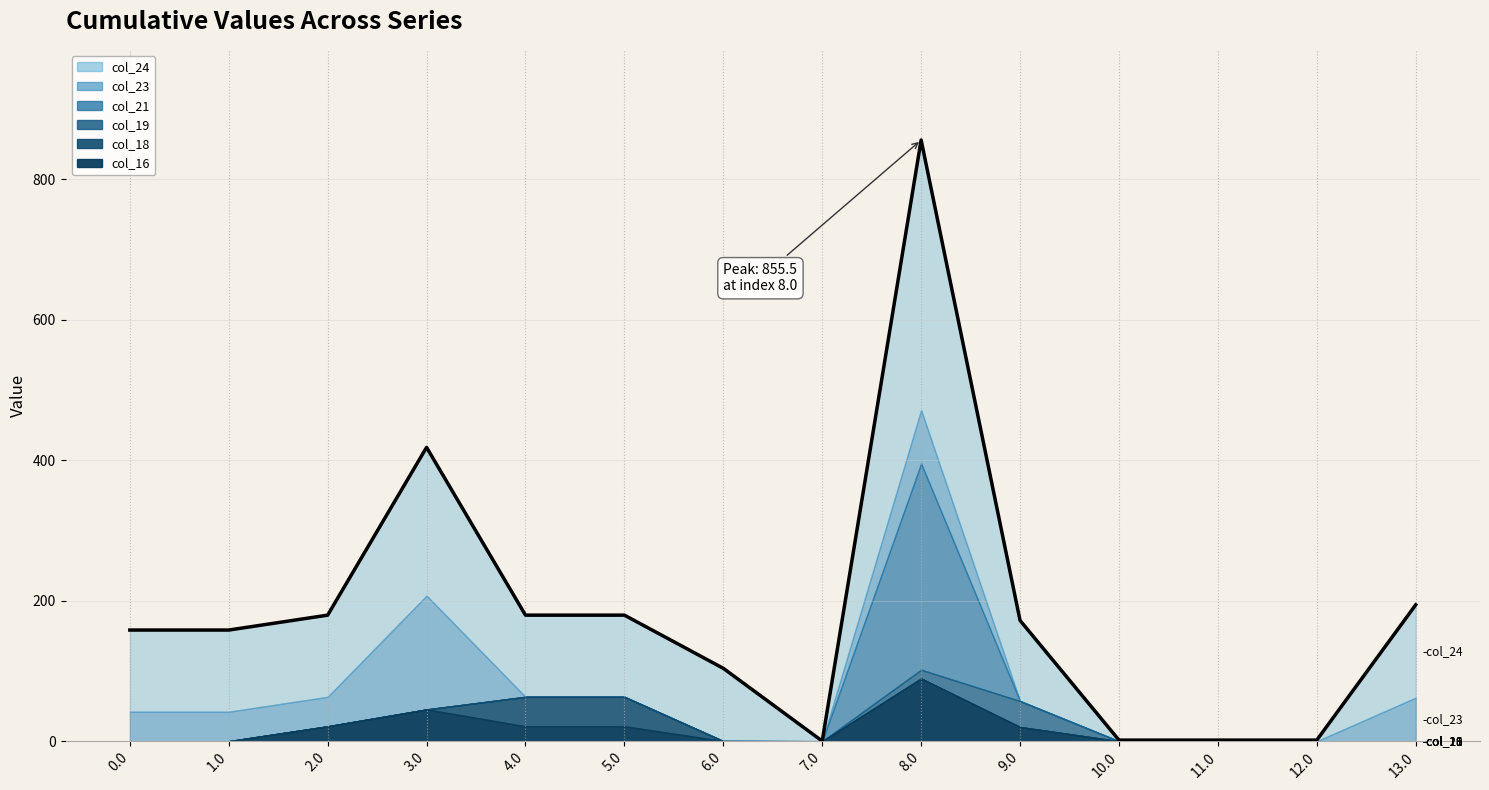

What position from the left is 3.0?

4